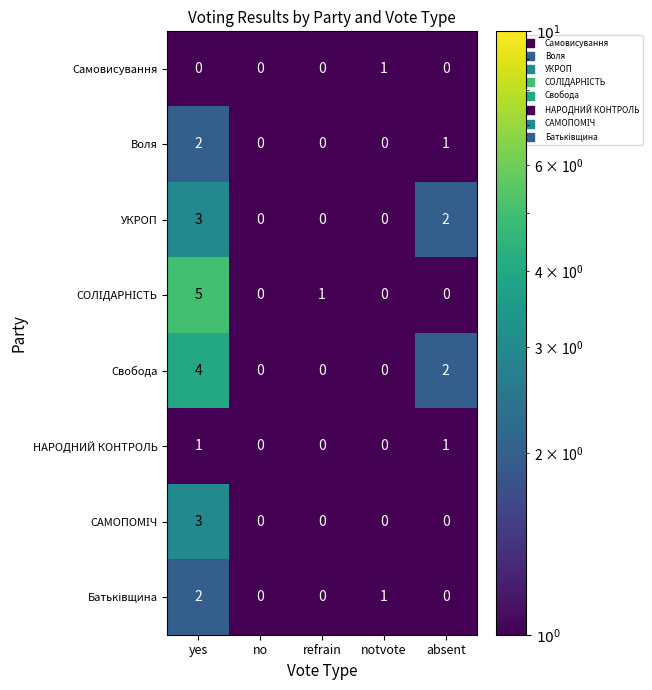

The УКРОП series shows 2 at refrain. True or false?

False